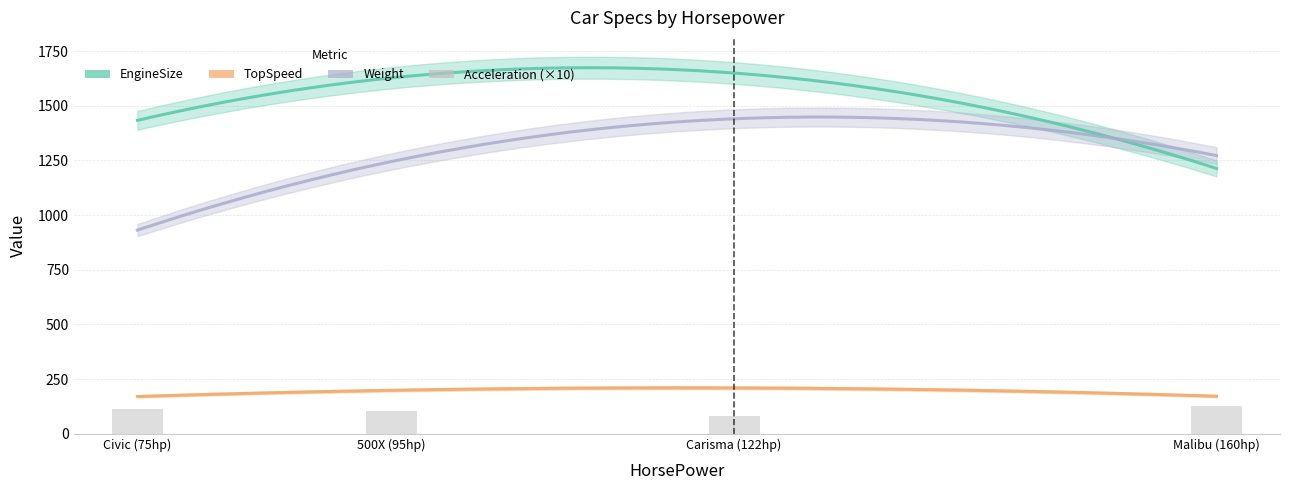

What is the value of the TopSpeed bar at the 3rd from the left?

209.0